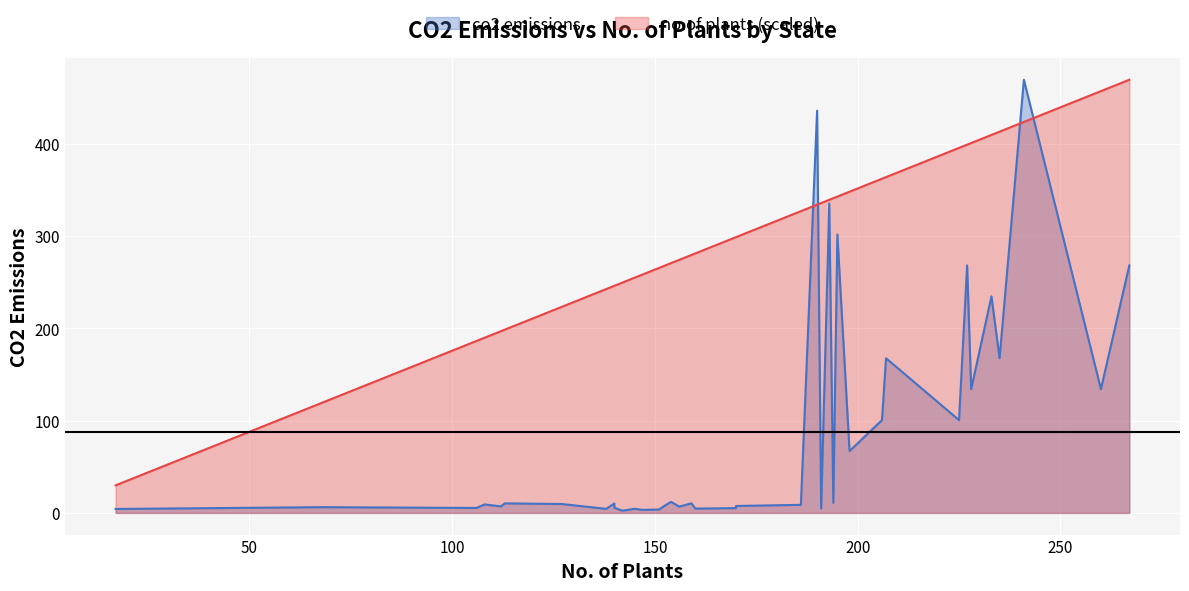

How many interior local valleys does the co2 emissions series have?

14